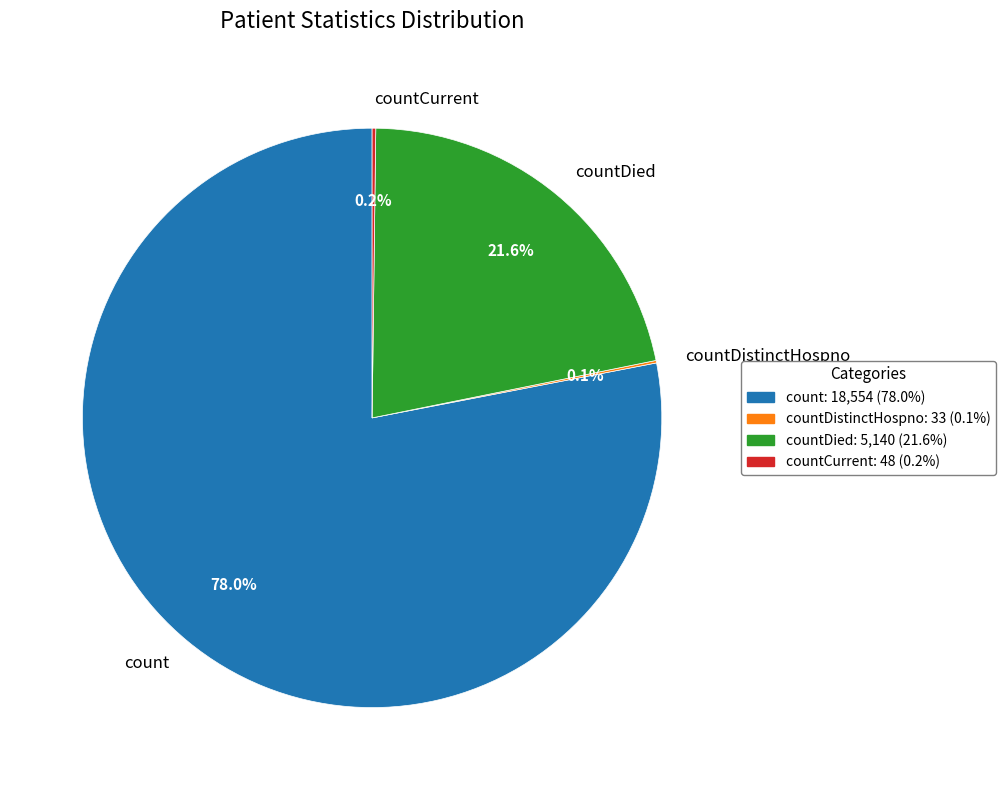

What is the majority slice?

count